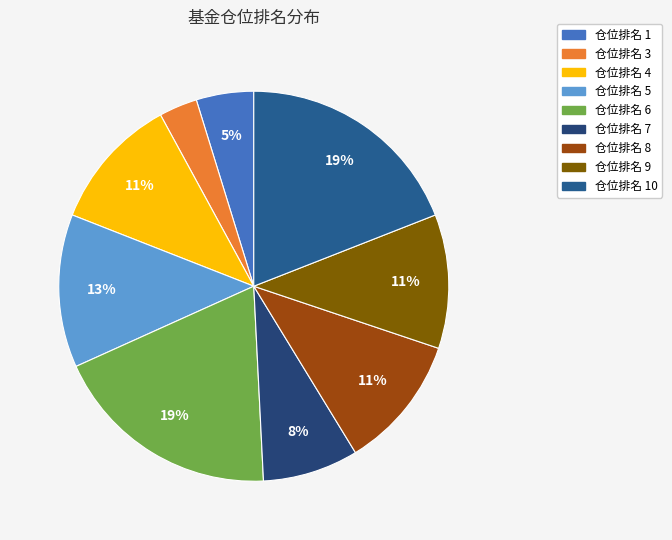

Rank the categories by value from highest to lowest.

6, 10, 5, 4, 8, 9, 7, 1, 3